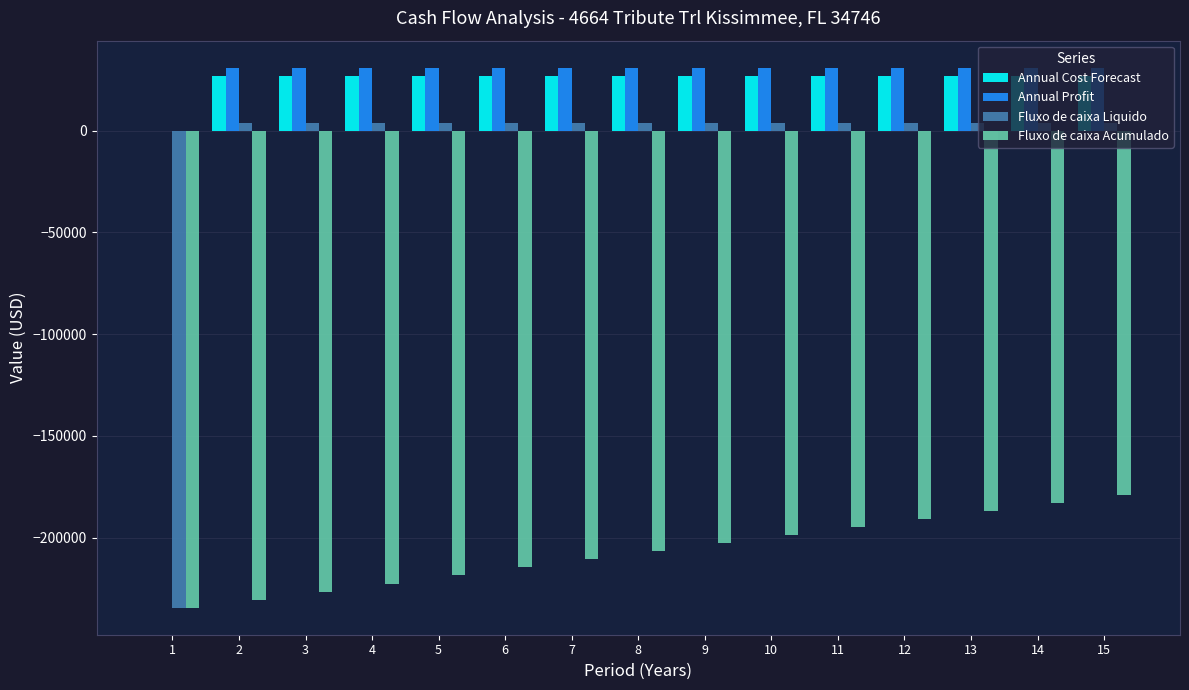

What is the greatest value displayed?

30940.7